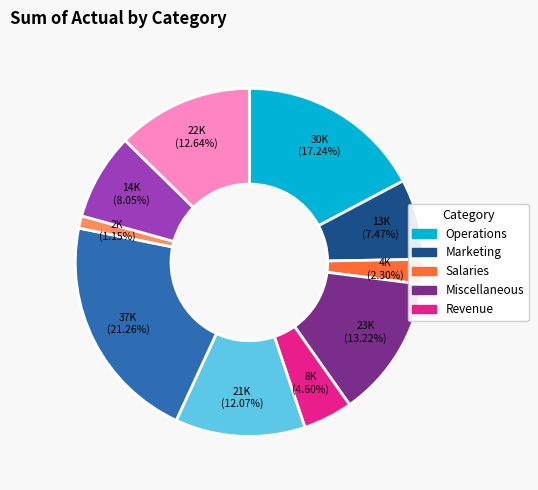

Is there any slice that represents more than half of the pie?

No